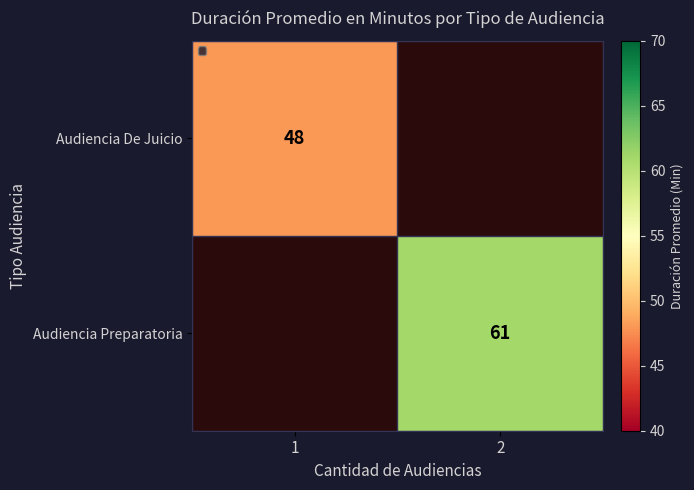

Is it true that Audiencia De Juicio equals 26 at 1?

False